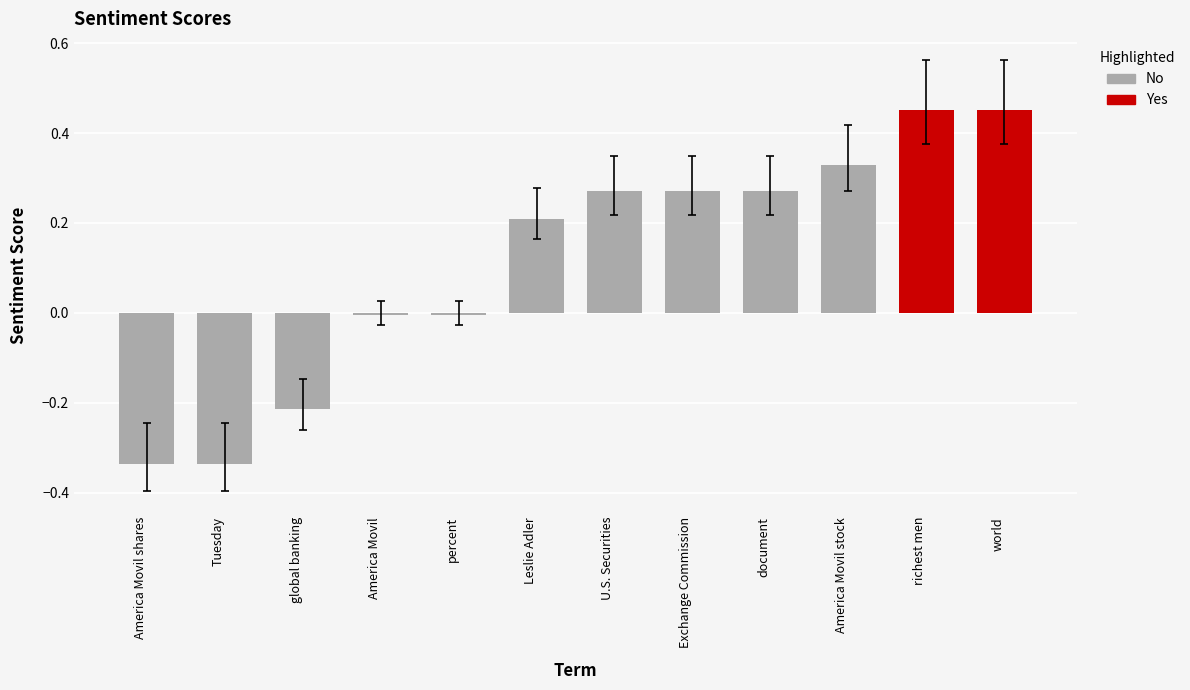

What is the label of the 6th bar from the left?

Leslie Adler